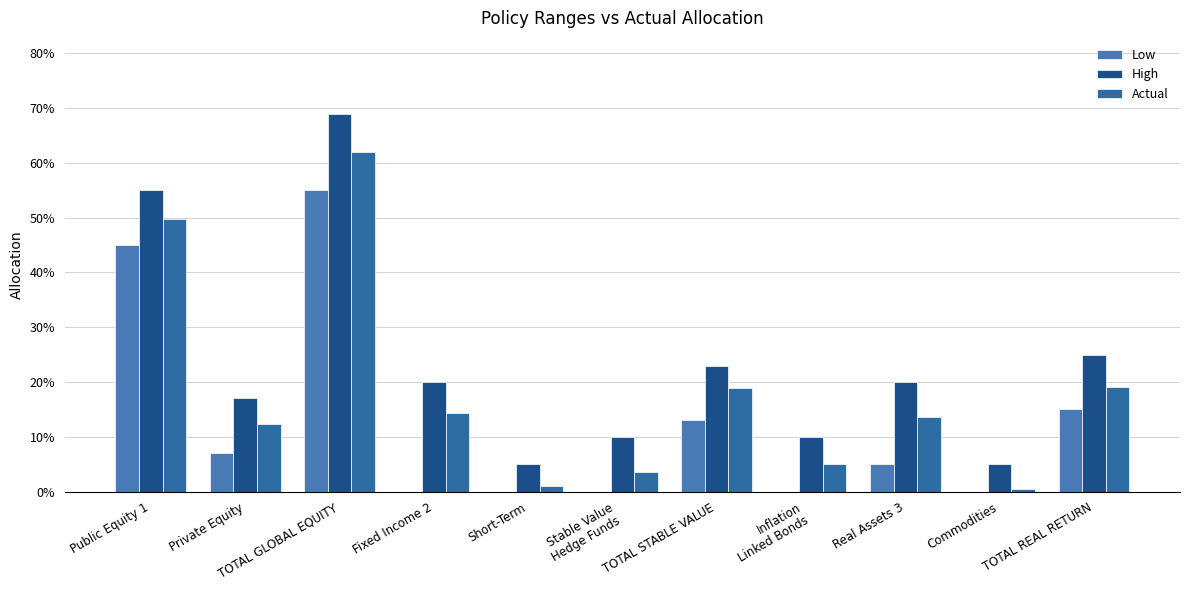

What is the difference between the maximum and second lowest values in the Actual series?

0.6